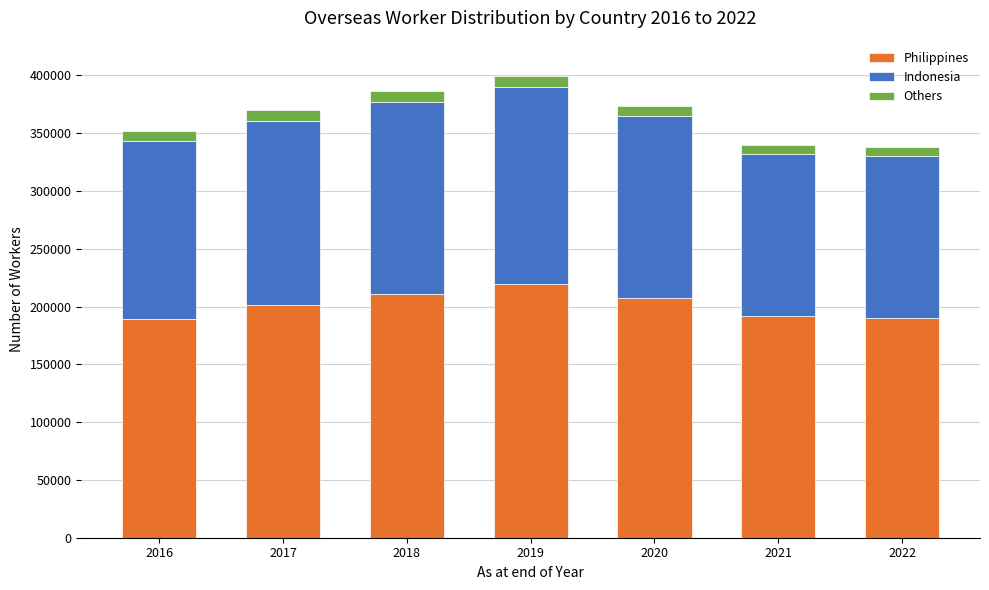

What is the minimum value for Philippines?

189105